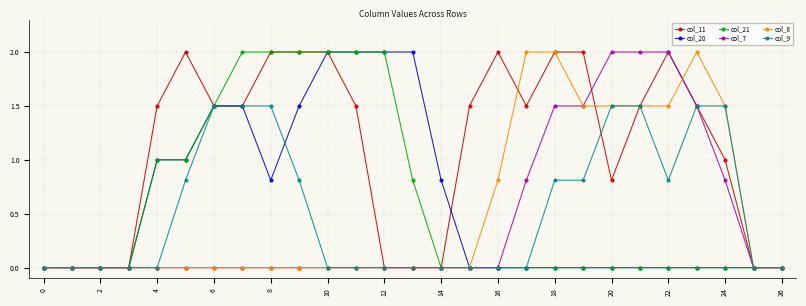

Does the chart have visible grid lines?

Yes